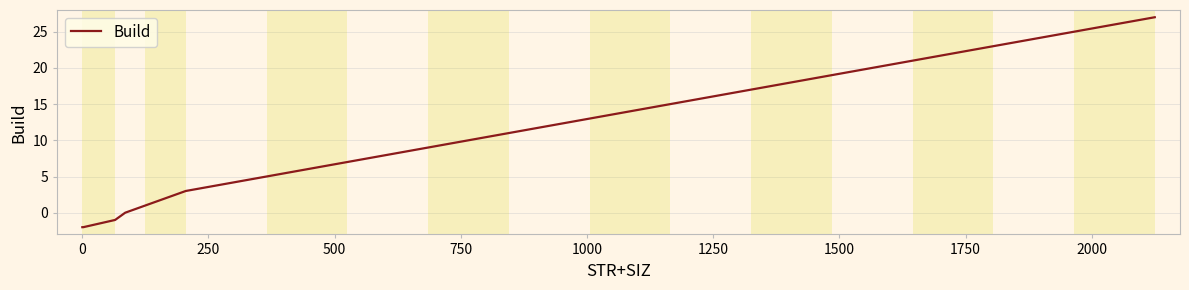

What is the sum of all values?

373